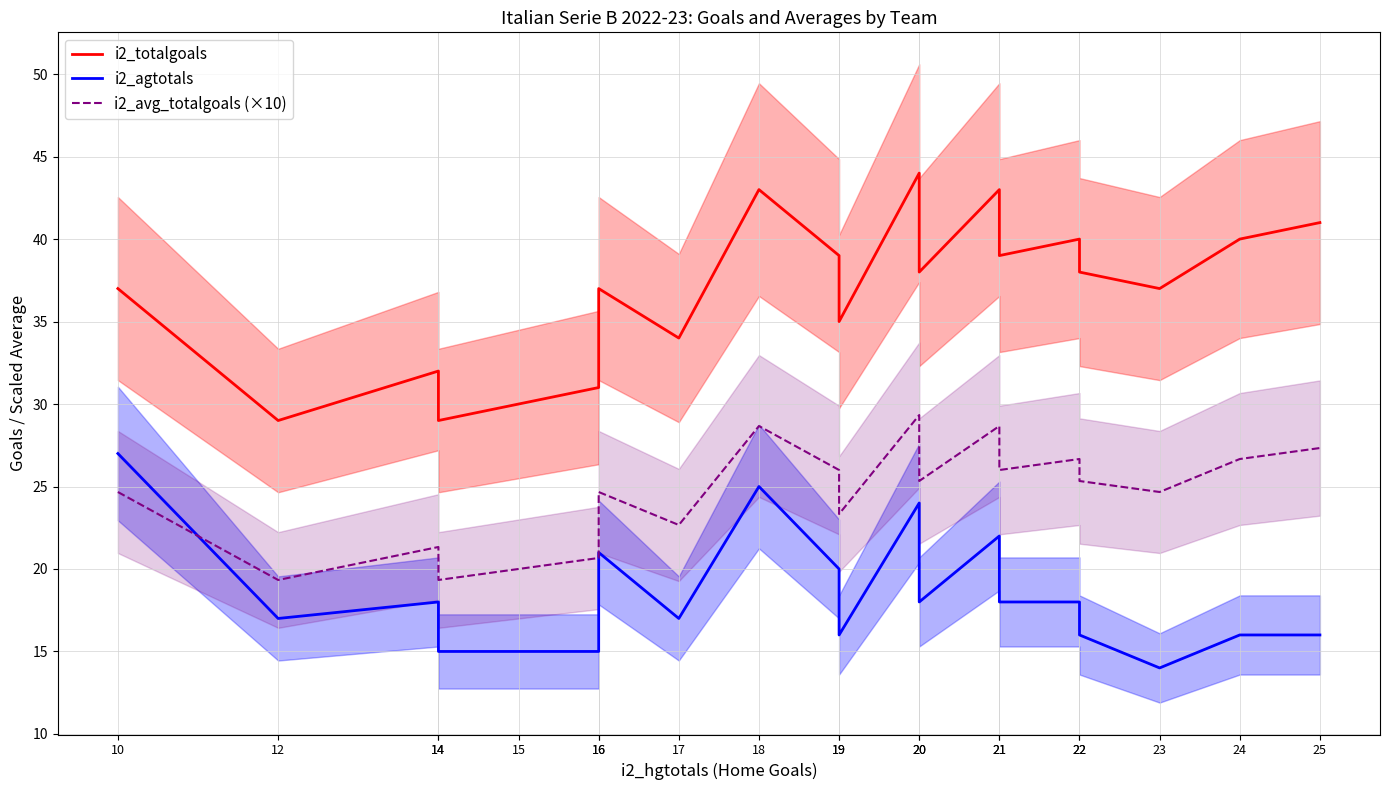

What is the difference between the maximum and minimum values in the i2_avg_totalgoals (×10) series?

10.0